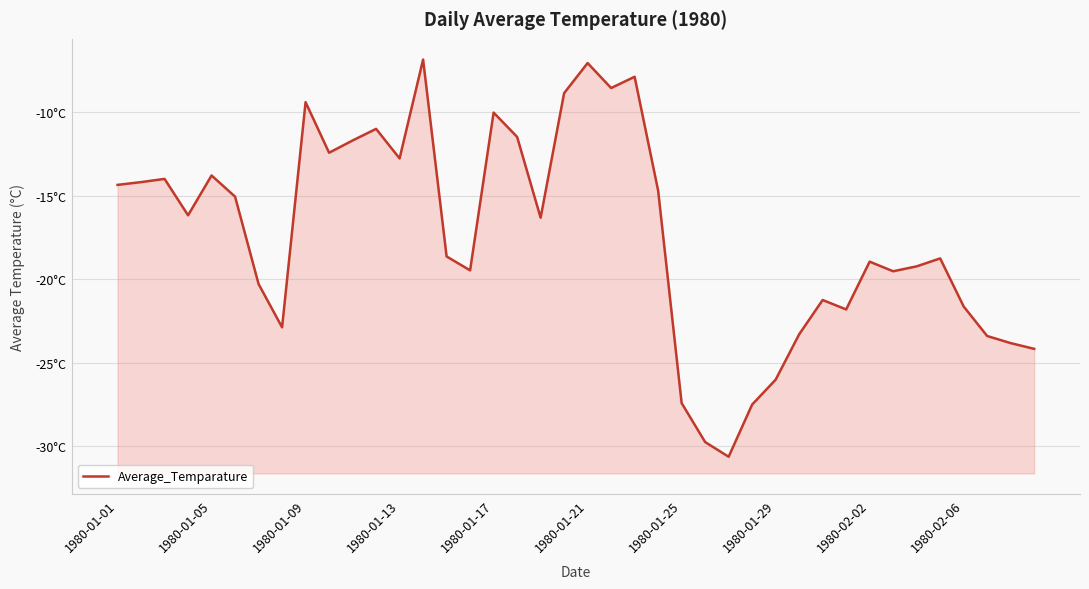

Reading left to right, list all the values displayed in this chart.

-14.3	-14.2	-14.0	-16.2	-13.8	-15.0	-20.3	-22.9	-9.4	-12.4	-11.7	-11.0	-12.8	-6.8	-18.6	-19.5	-10.0	-11.5	-16.3	-8.9	-7.1	-8.5	-7.9	-14.7	-27.4	-29.7	-30.6	-27.5	-26.0	-23.3	-21.2	-21.8	-18.9	-19.5	-19.2	-18.7	-21.6	-23.4	-23.8	-24.2